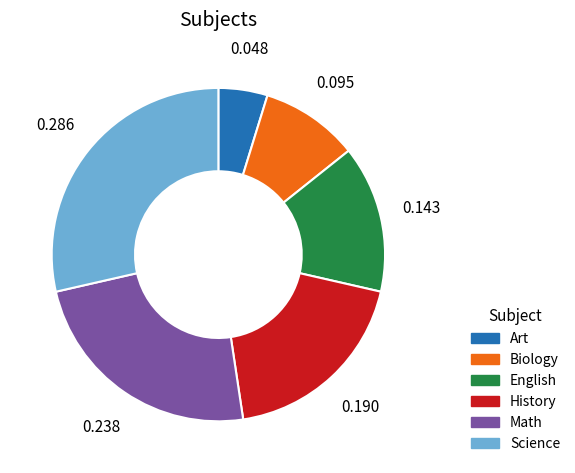

Rank the categories by value from highest to lowest.

Science, Math, History, English, Biology, Art